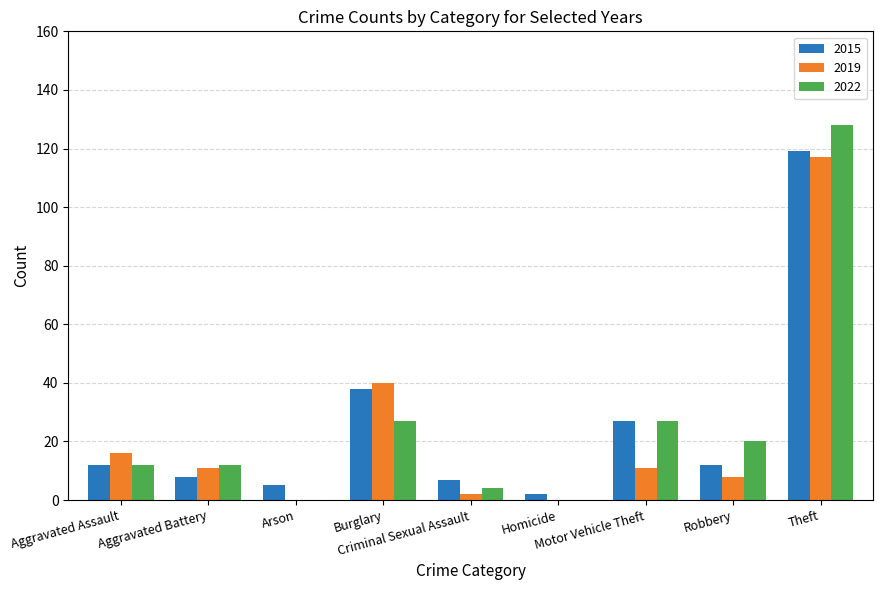

How many data points does each series have?

9